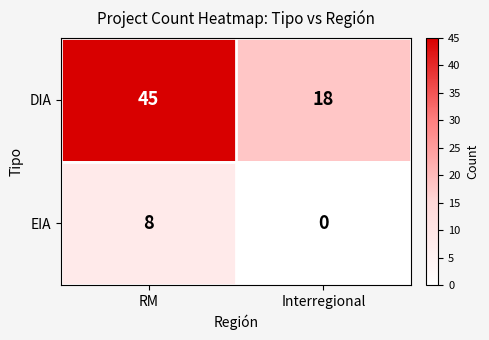

Reading left to right, what are all the values shown in this chart?

DIA: 45	18
EIA: 8	0